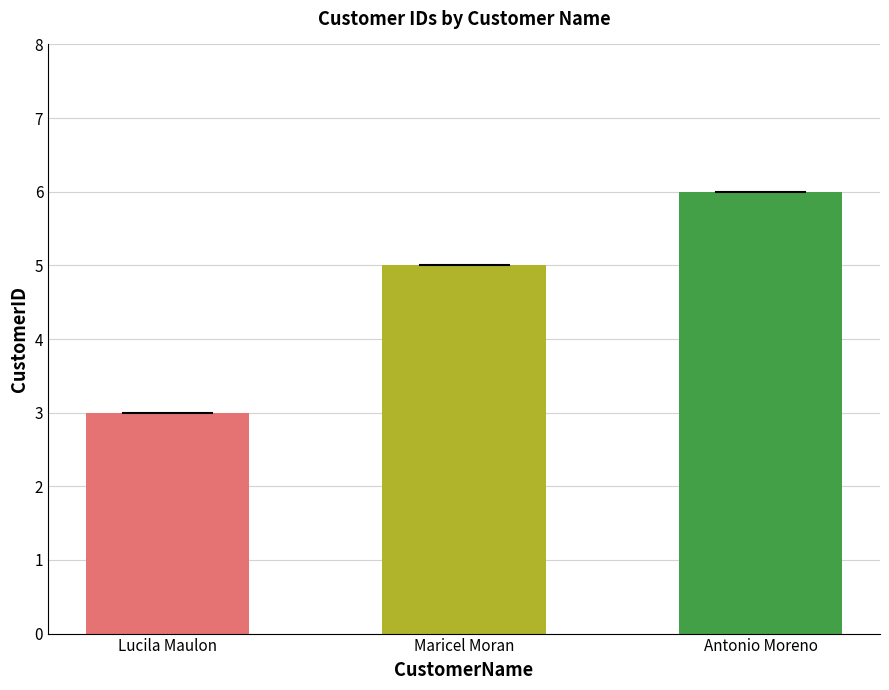

Is it true that the value at Antonio Moreno is 6?

True